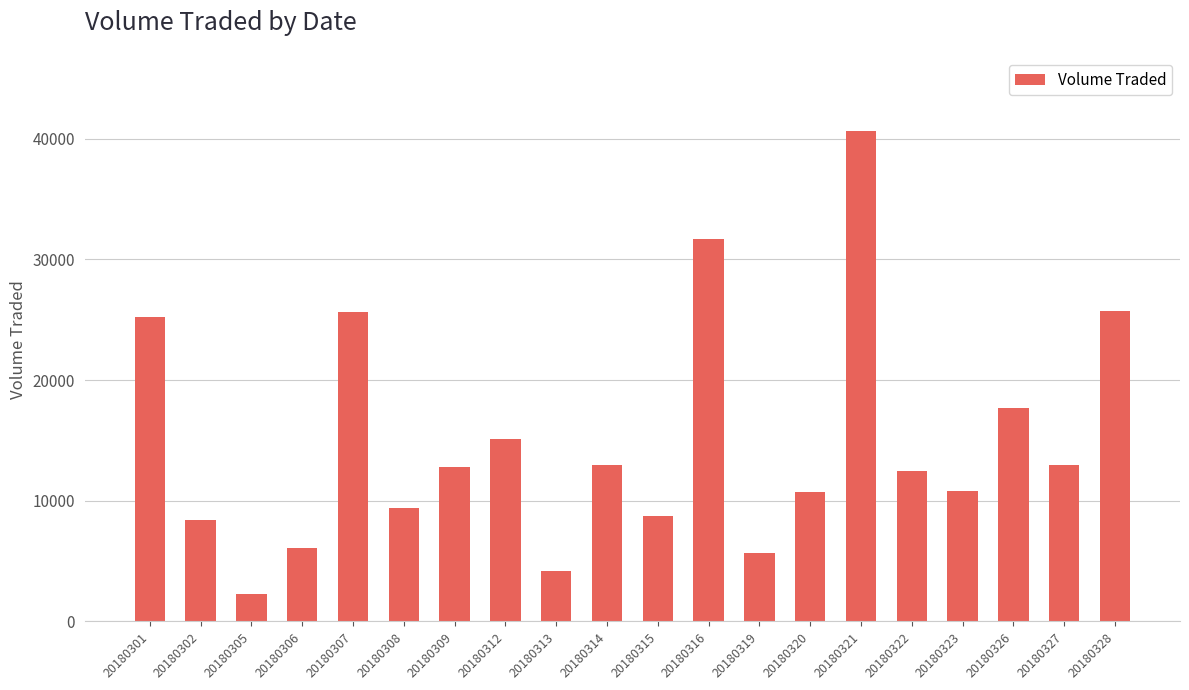

What is the greatest value displayed?

40600